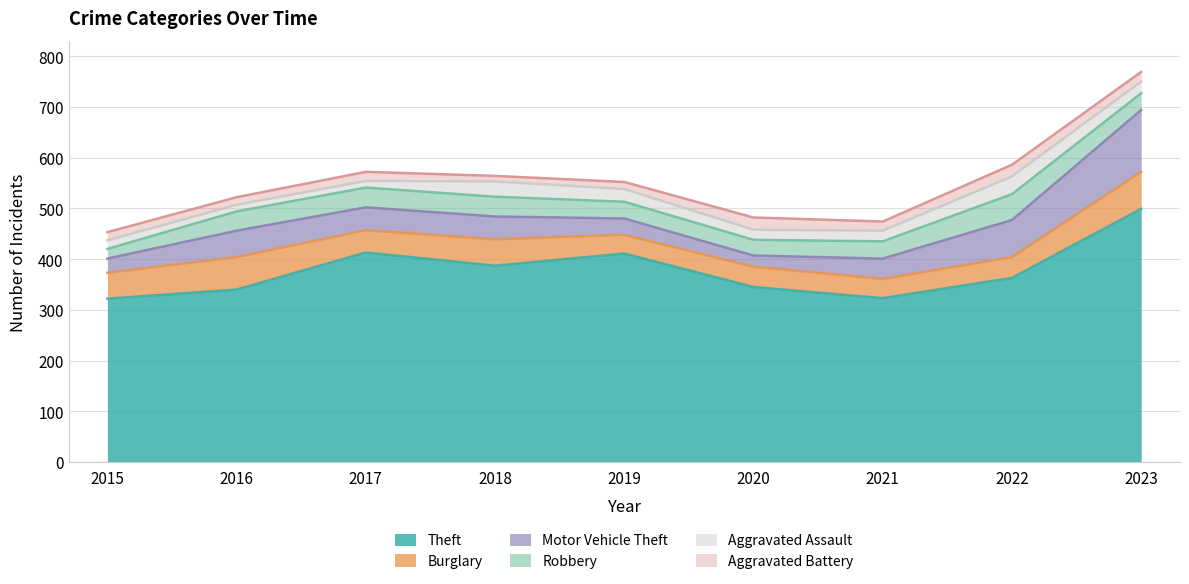

Read the Robbery value at 2015.

19